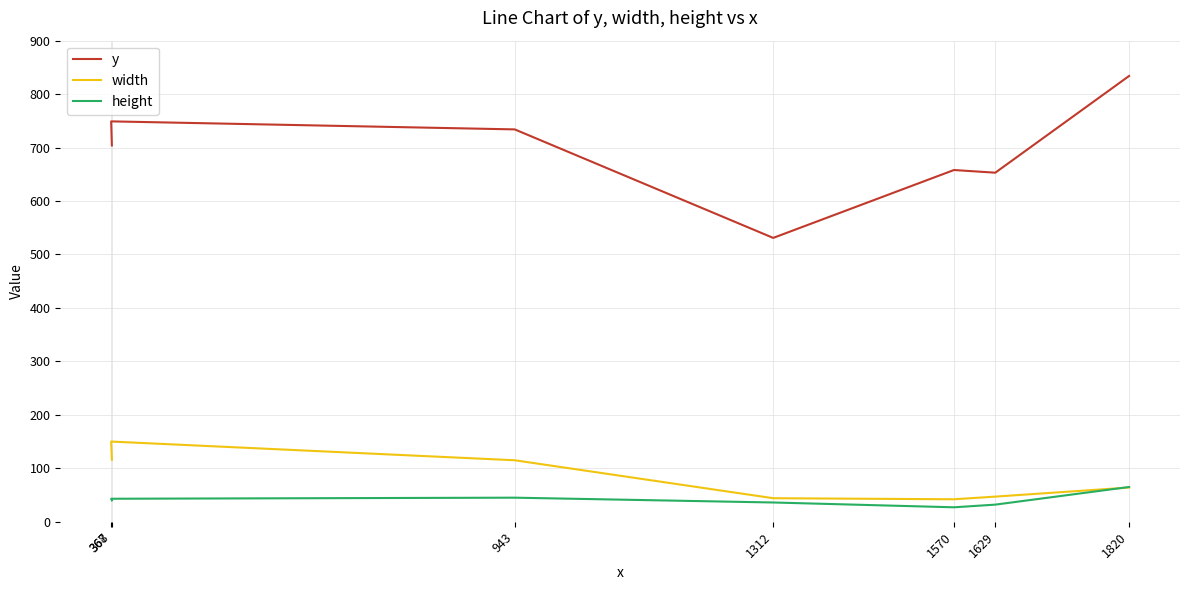

True or false: width and y cross at least once.

False